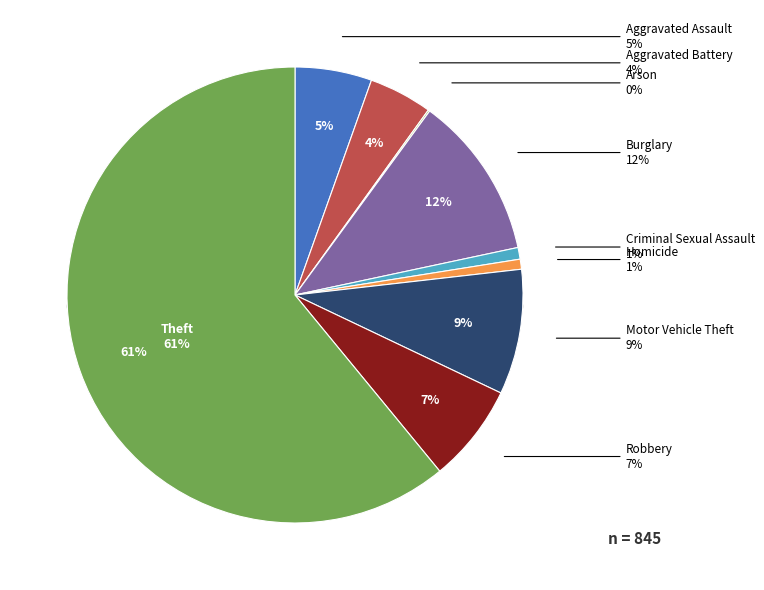

Combined, what portion of the pie is Theft and Robbery?

67.9%